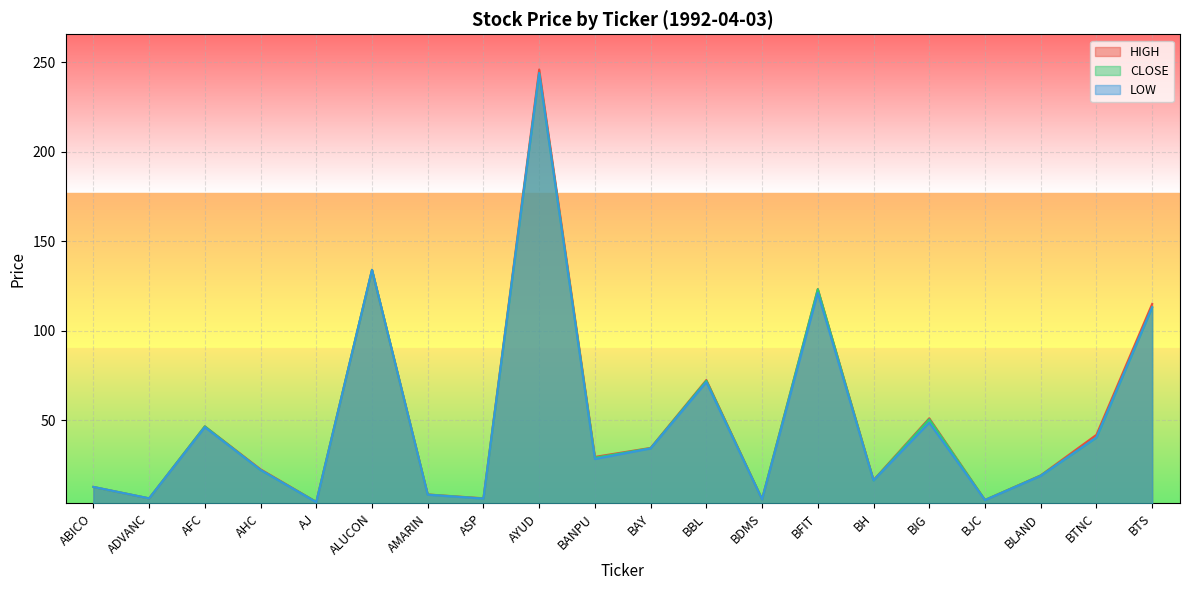

Reading right to left, list all the values displayed in this chart.

HIGH: BTS=114.9	BTNC=41.8	BLAND=19.1	BJC=5.3	BIG=51.0	BH=16.5	BFIT=123.2	BDMS=5.8	BBL=72.4	BAY=34.4	BANPU=29.4	AYUD=246.0	ASP=6.3	AMARIN=8.4	ALUCON=134.0	AJ=4.3	AHC=22.5	AFC=46.5	ADVANC=6.2	ABICO=12.6
CLOSE: BTS=113.0	BTNC=40.2	BLAND=19.0	BJC=5.3	BIG=50.5	BH=16.3	BFIT=123.2	BDMS=5.8	BBL=72.0	BAY=34.3	BANPU=28.9	AYUD=244.0	ASP=6.1	AMARIN=8.4	ALUCON=134.0	AJ=4.3	AHC=22.1	AFC=46.5	ADVANC=6.2	ABICO=12.6
LOW: BTS=113.0	BTNC=40.2	BLAND=18.8	BJC=5.2	BIG=48.5	BH=16.3	BFIT=121.2	BDMS=5.7	BBL=71.2	BAY=34.1	BANPU=28.2	AYUD=244.0	ASP=6.1	AMARIN=8.2	ALUCON=134.0	AJ=4.0	AHC=22.1	AFC=46.0	ADVANC=6.2	ABICO=12.6